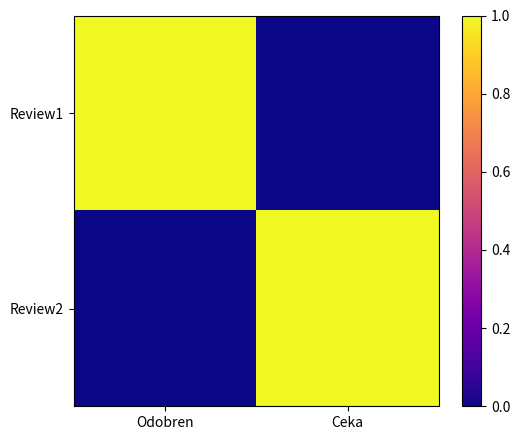

Which series has the largest total across all categories?

Review1